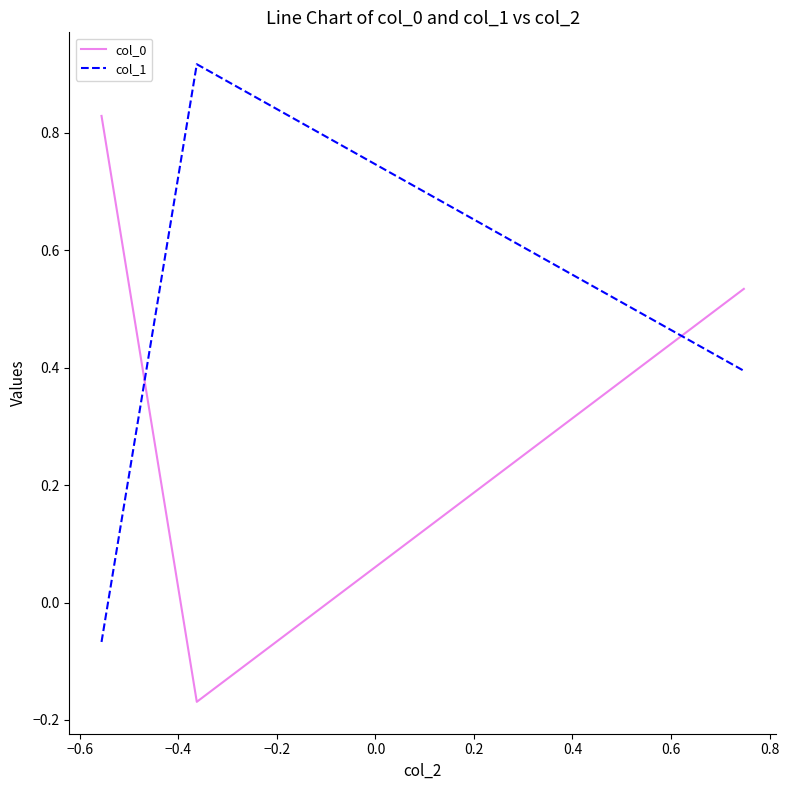

List the series in order of their peak value, lowest first.

col_0, col_1